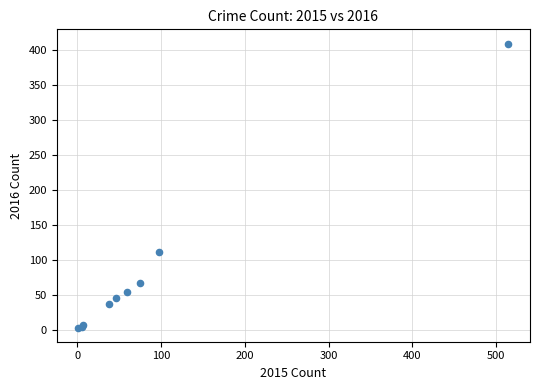

What Y value in the scatter plot is closest to 206?

112